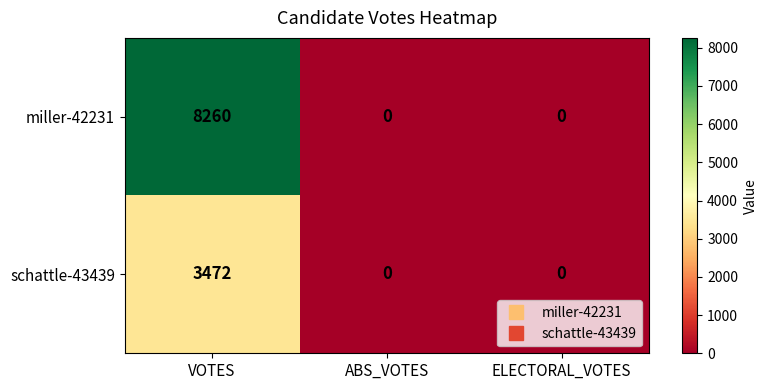

What is the sum of all miller-42231 values?

8260